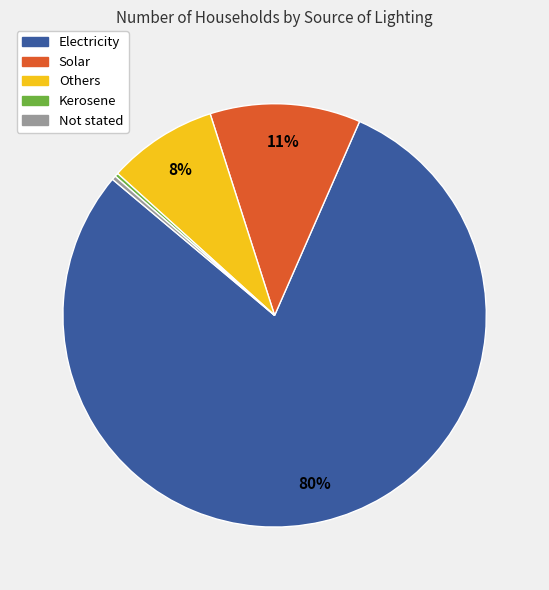

Which has a higher value, Electricity or Solar?

Electricity